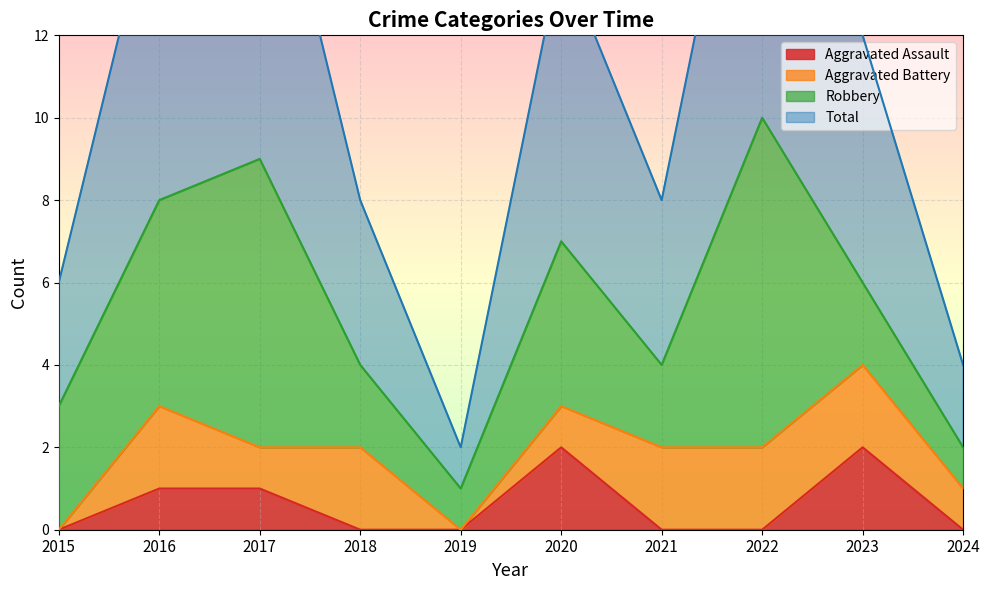

How many Total values are between 3 and 8?

6